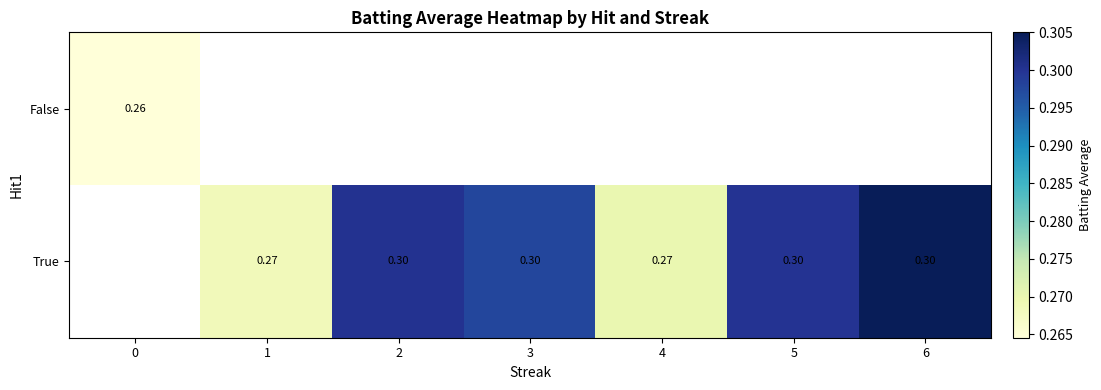

What is the greatest value displayed?

0.3